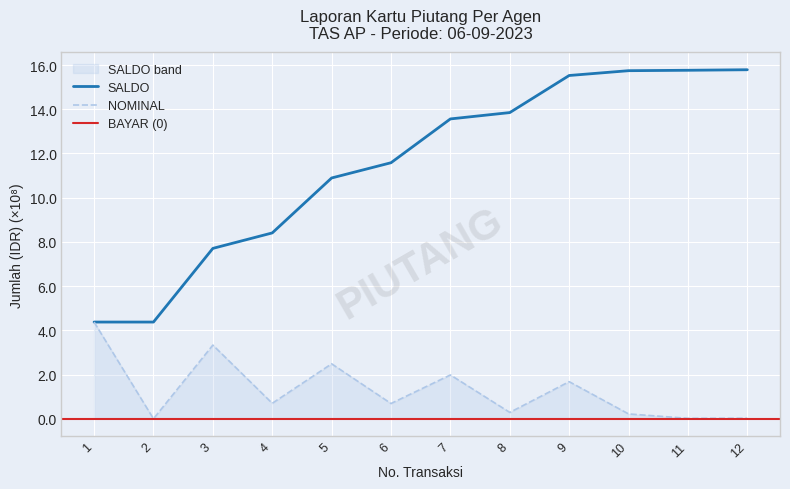

Is the value of SALDO at 6 greater than the value of NOMINAL at 1?

Yes